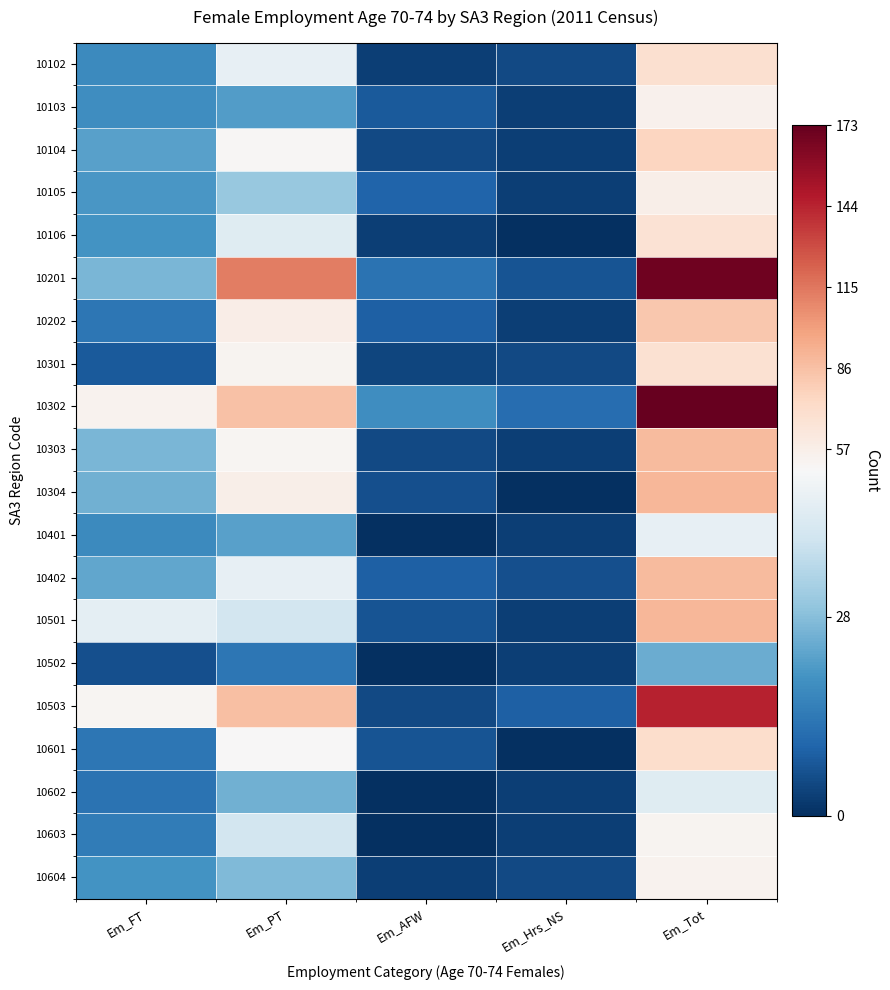

Reading right to left, extract all data points from this chart.

10102: Em_Tot=70	Em_Hrs_NS=5	Em_AFW=3	Em_PT=46	Em_FT=18
10103: Em_Tot=55	Em_Hrs_NS=3	Em_AFW=8	Em_PT=22	Em_FT=19
10104: Em_Tot=76	Em_Hrs_NS=3	Em_AFW=5	Em_PT=51	Em_FT=23
10105: Em_Tot=57	Em_Hrs_NS=3	Em_AFW=10	Em_PT=31	Em_FT=21
10106: Em_Tot=68	Em_Hrs_NS=0	Em_AFW=3	Em_PT=44	Em_FT=20
10201: Em_Tot=170	Em_Hrs_NS=7	Em_AFW=13	Em_PT=113	Em_FT=27
10202: Em_Tot=83	Em_Hrs_NS=3	Em_AFW=9	Em_PT=58	Em_FT=14
10301: Em_Tot=69	Em_Hrs_NS=5	Em_AFW=4	Em_PT=53	Em_FT=8
10302: Em_Tot=173	Em_Hrs_NS=12	Em_AFW=19	Em_PT=86	Em_FT=54
10303: Em_Tot=89	Em_Hrs_NS=3	Em_AFW=5	Em_PT=52	Em_FT=27
10304: Em_Tot=91	Em_Hrs_NS=0	Em_AFW=6	Em_PT=57	Em_FT=26
10401: Em_Tot=46	Em_Hrs_NS=3	Em_AFW=0	Em_PT=23	Em_FT=18
10402: Em_Tot=89	Em_Hrs_NS=6	Em_AFW=9	Em_PT=46	Em_FT=24
10501: Em_Tot=91	Em_Hrs_NS=3	Em_AFW=7	Em_PT=41	Em_FT=45
10502: Em_Tot=25	Em_Hrs_NS=3	Em_AFW=0	Em_PT=14	Em_FT=6
10503: Em_Tot=145	Em_Hrs_NS=9	Em_AFW=5	Em_PT=87	Em_FT=52
10601: Em_Tot=72	Em_Hrs_NS=0	Em_AFW=7	Em_PT=50	Em_FT=14
10602: Em_Tot=44	Em_Hrs_NS=3	Em_AFW=0	Em_PT=26	Em_FT=13
10603: Em_Tot=53	Em_Hrs_NS=3	Em_AFW=0	Em_PT=41	Em_FT=15
10604: Em_Tot=54	Em_Hrs_NS=5	Em_AFW=3	Em_PT=28	Em_FT=20